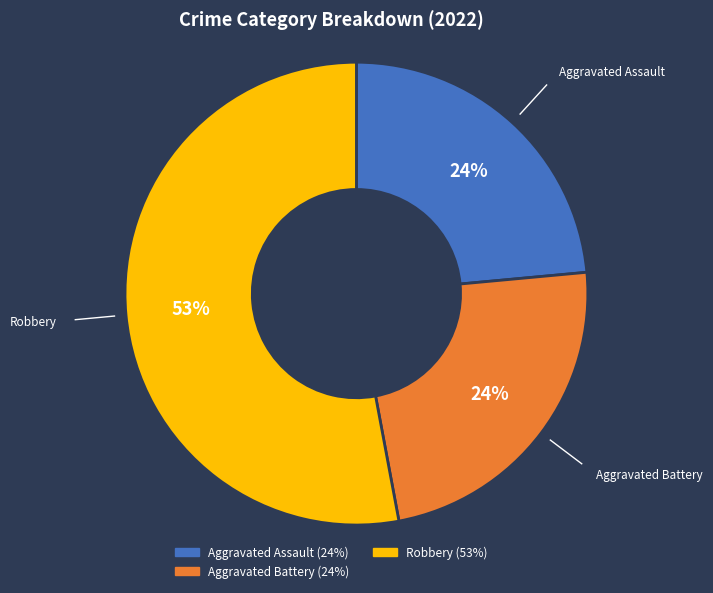

To the nearest percent, what is the average slice percentage?

33%